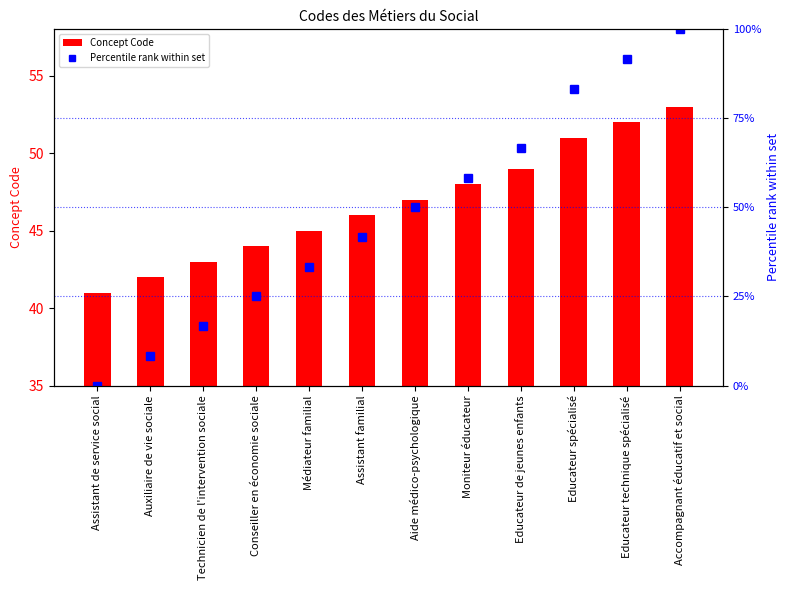

Which series has the largest range (max minus min)?

Percentile rank within set